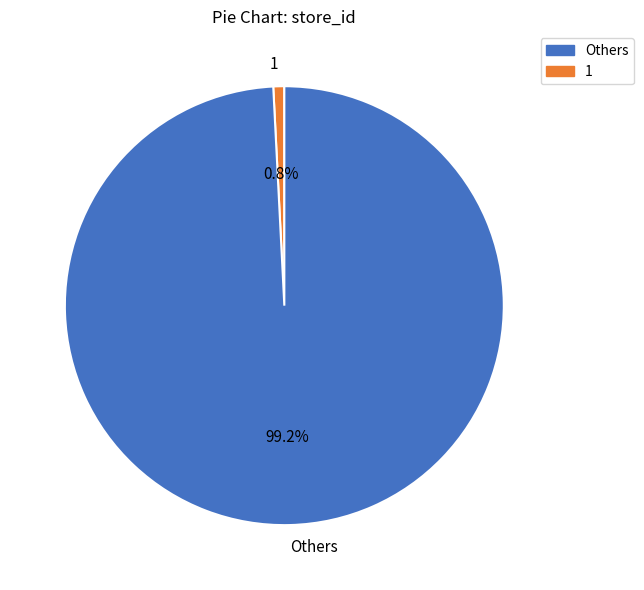

Combined, what portion of the pie is 1 and Others?

100.0%